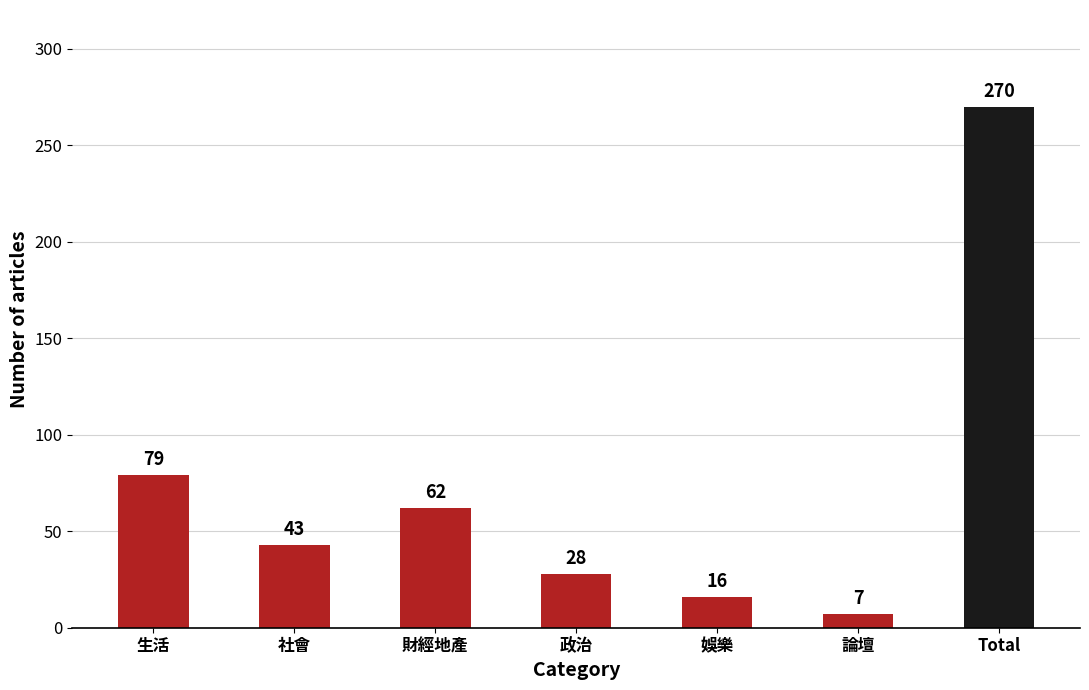

What is the label of the 2nd bar from the left?

社會